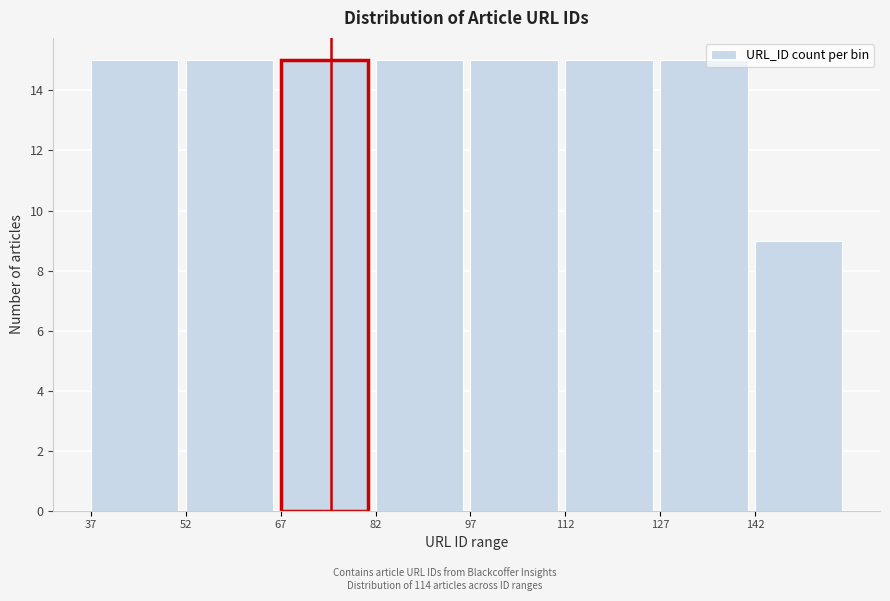

Reading left to right, transcribe this chart: for each bar, give the range it covers on the x-axis and its height. Neither the bar edges nor the heights are printed on the chart, so give them approximately, as read against the axes.

37 to 52: 15
52 to 67: 15
67 to 82: 15
82 to 97: 15
97 to 112: 15
112 to 127: 15
127 to 142: 15
142 to 157: 9